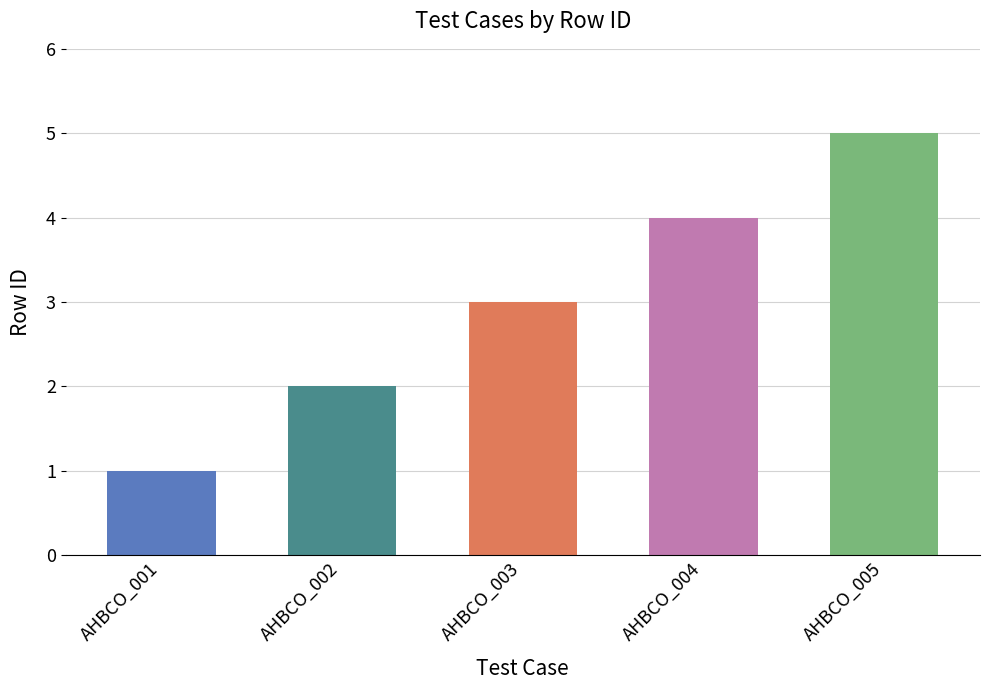

How many categories are shown in the chart?

5